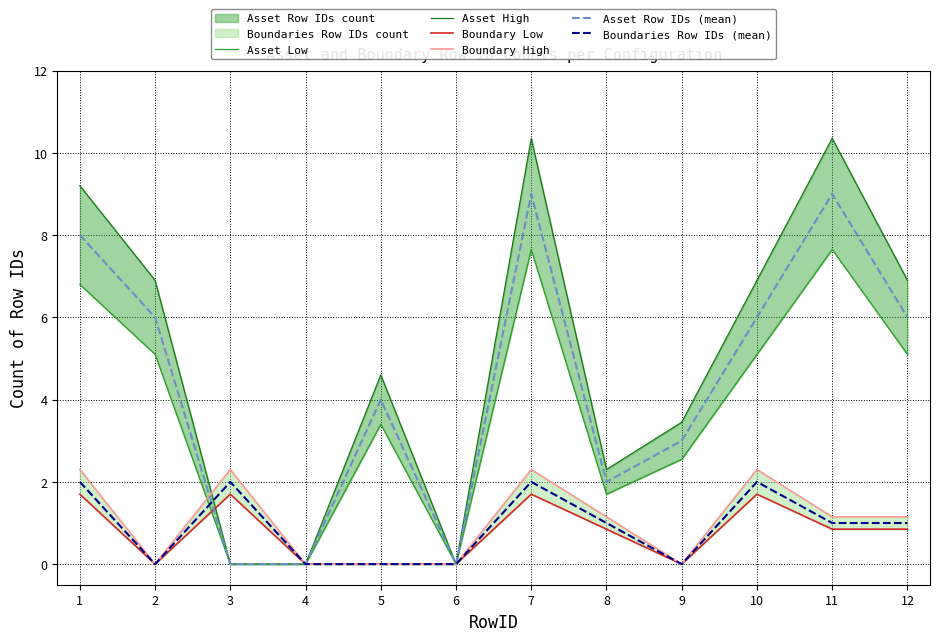

What is the average value of the Asset High series?

5.1